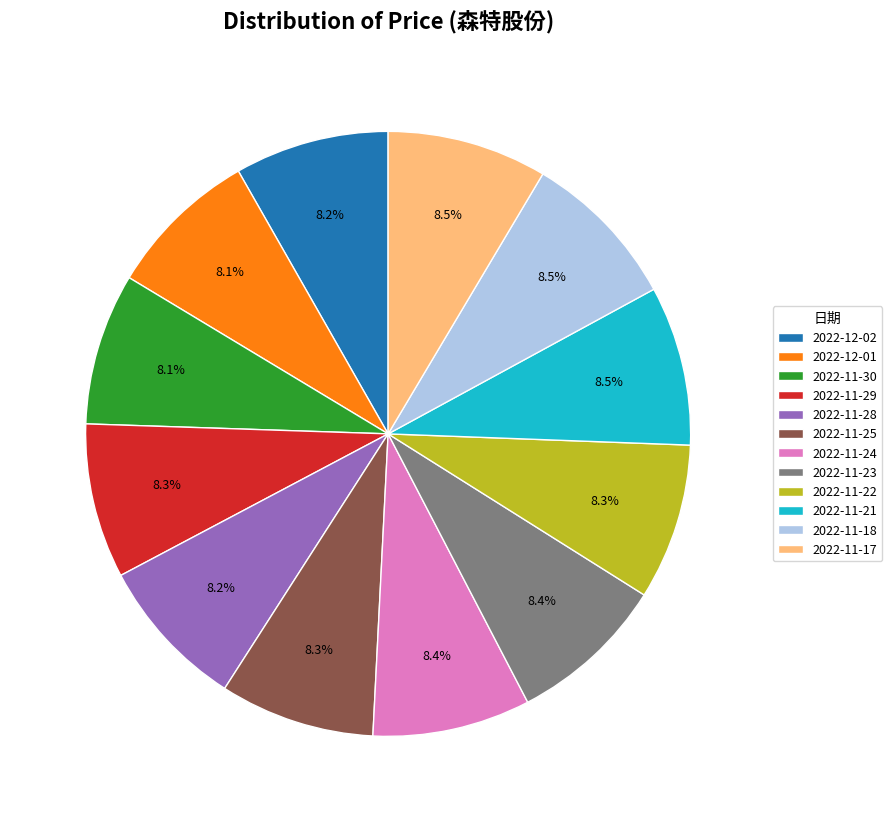

True or false: 2022-11-25 accounts for 8% of the total.

True